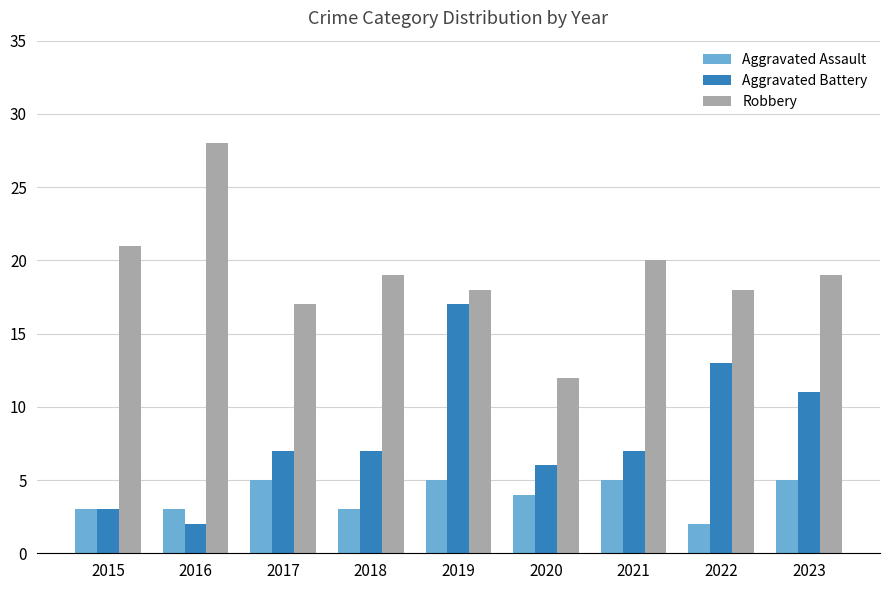

True or false: Robbery has a value of 19 at 2018.

True